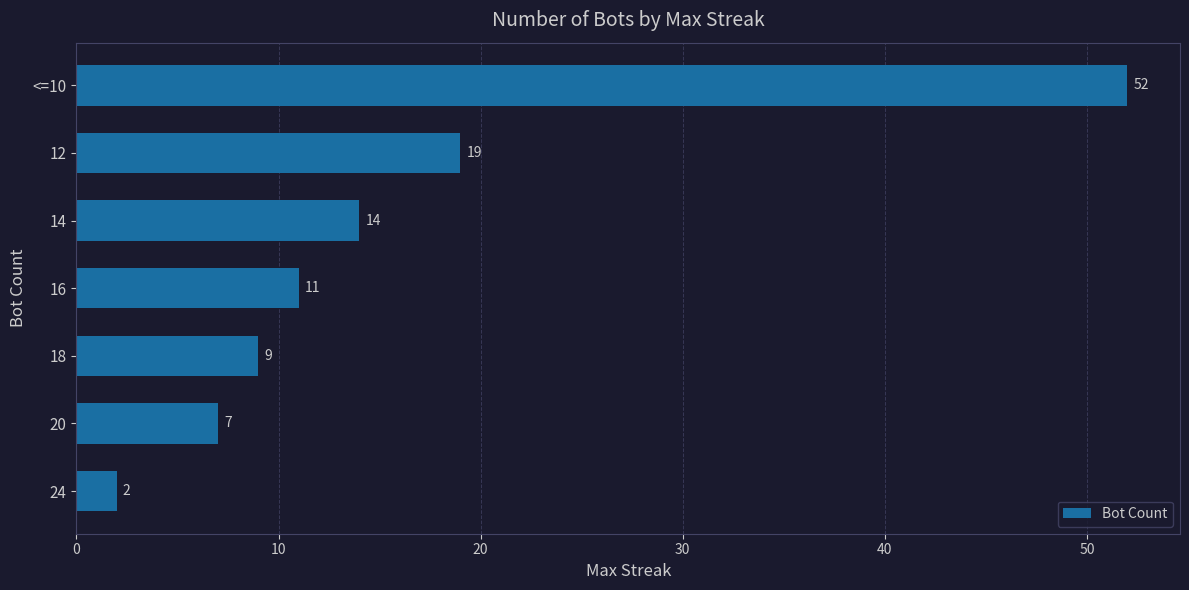

How many bars are there in total?

7